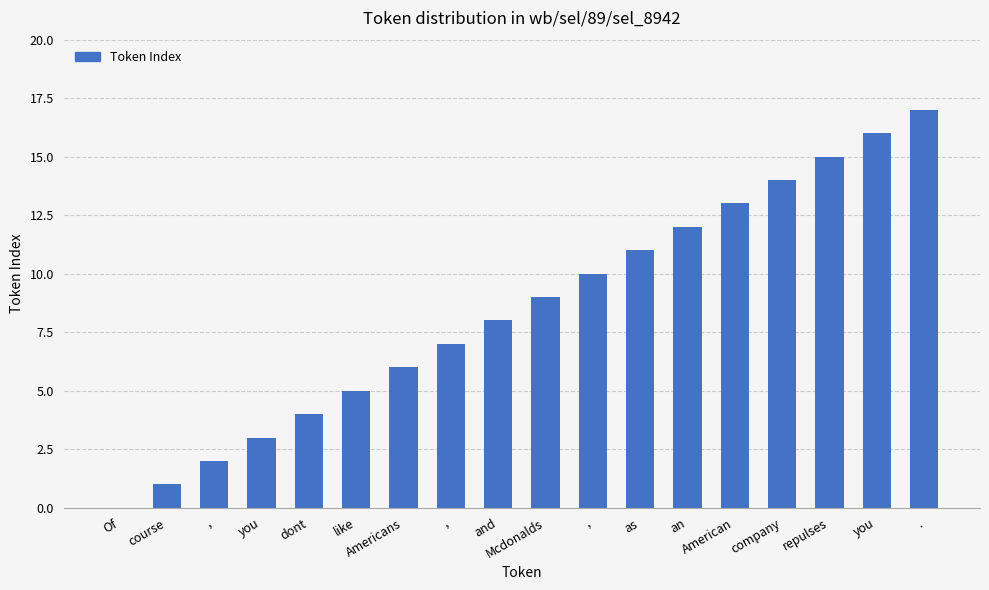

What is the change in value from company to repulses?

+1